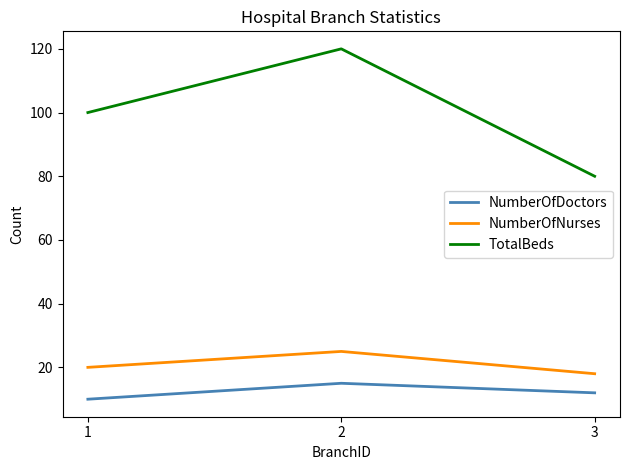

At 2, list the series in order from largest to smallest.

TotalBeds, NumberOfNurses, NumberOfDoctors